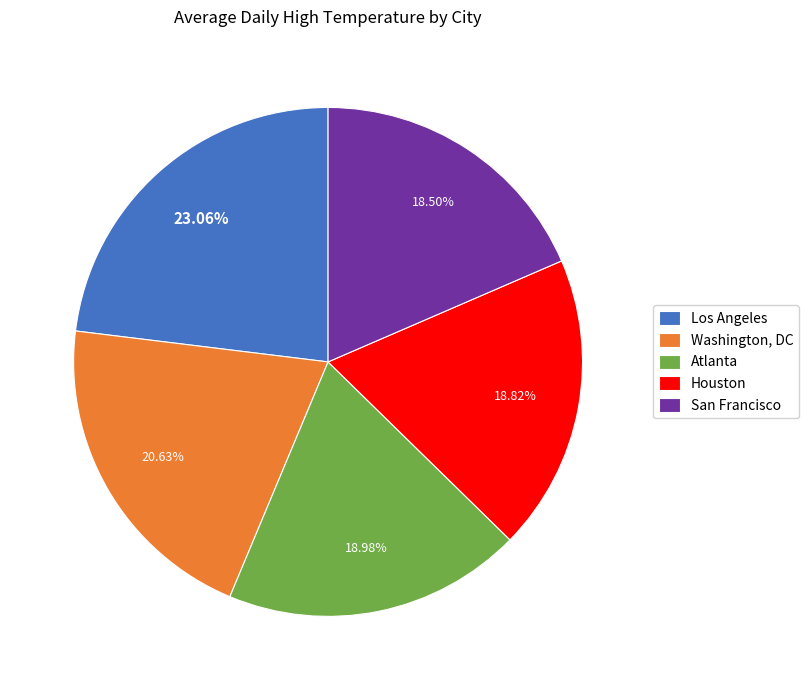

How many segments does this pie chart have?

5